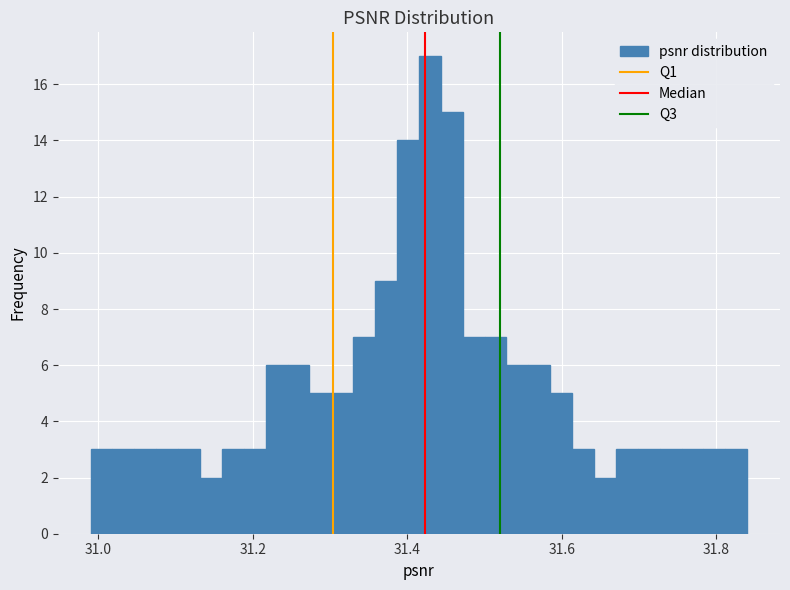

Around what value on the x-axis is the tallest bar? Give the approximate position of its centre, as read against the axis.

31.42